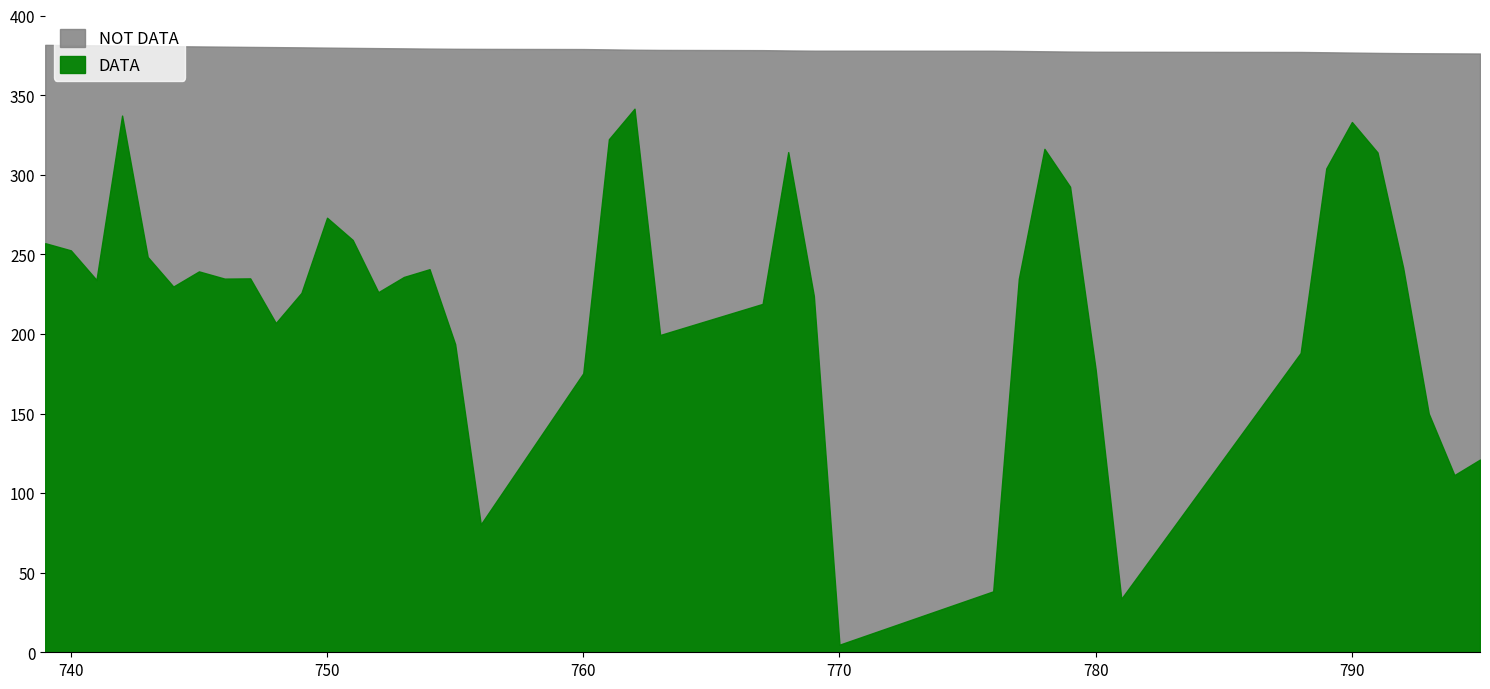

Count the number of data series in this chart.

2